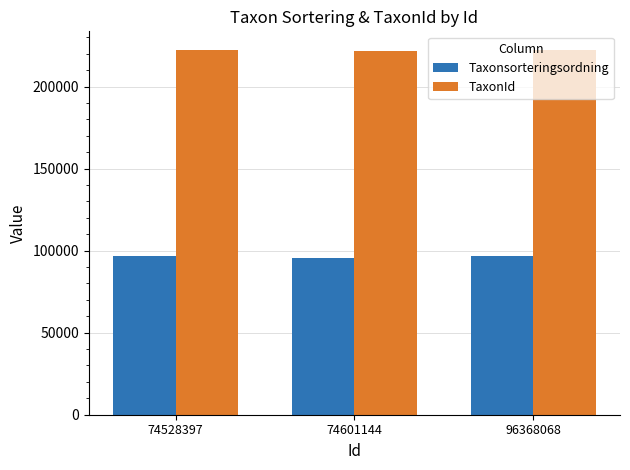

List the series in order of their overall mean, highest first.

TaxonId, Taxonsorteringsordning